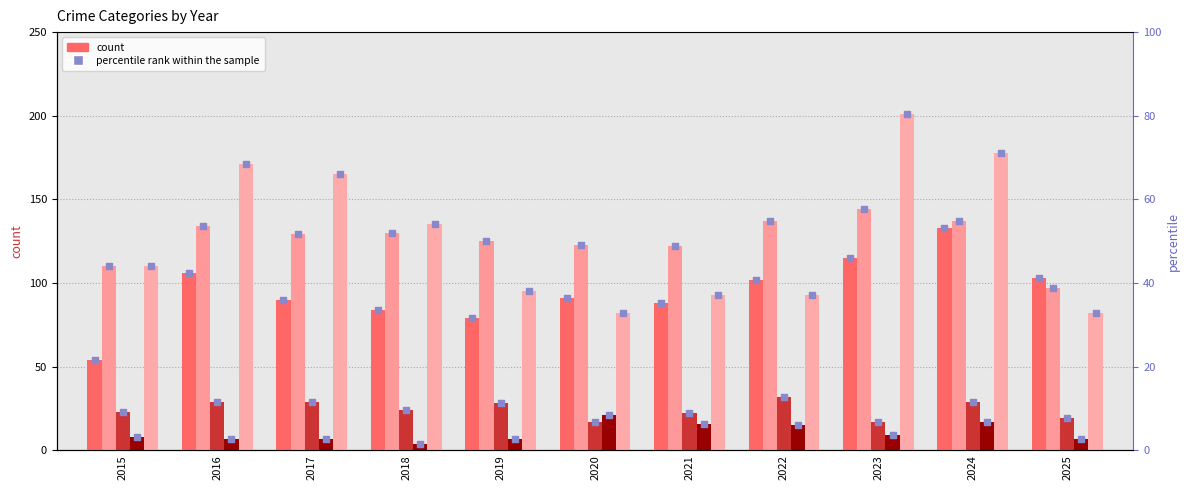

Is the value of Homicide at 2018 greater than the value of Aggravated Battery at 2015?

No